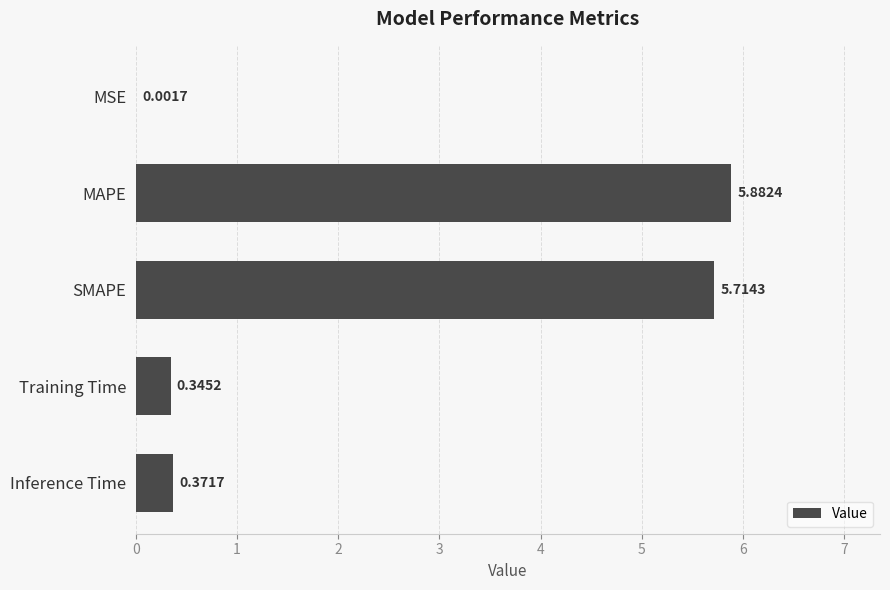

What is the ratio of the value at MAPE to the value at SMAPE?

1.0